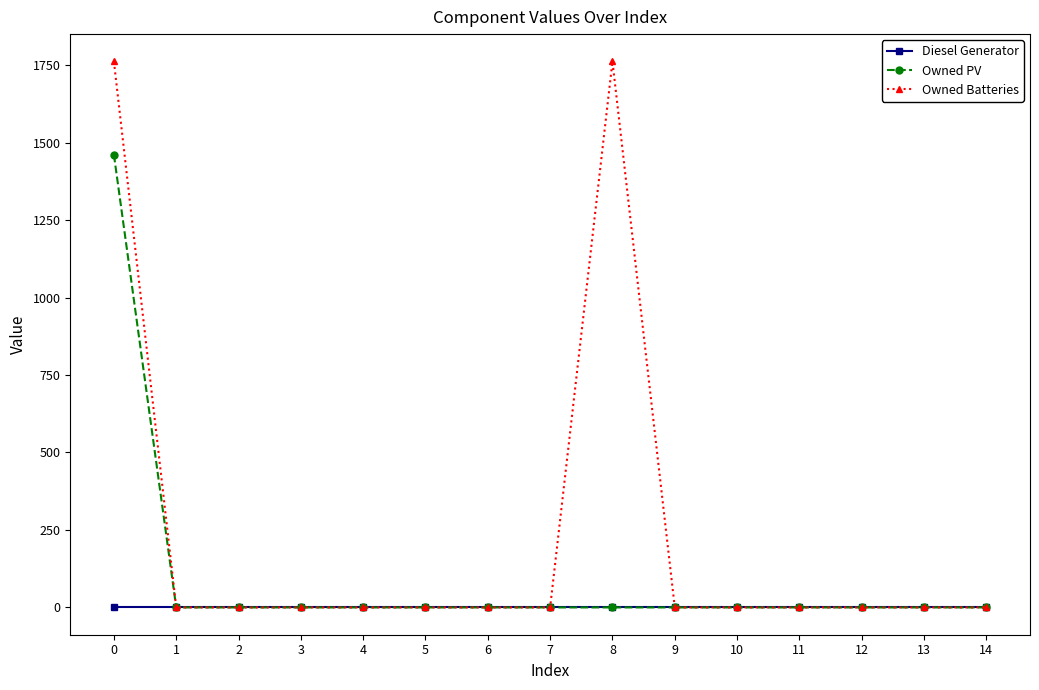

Is this an area chart (filled region under the line)?

No